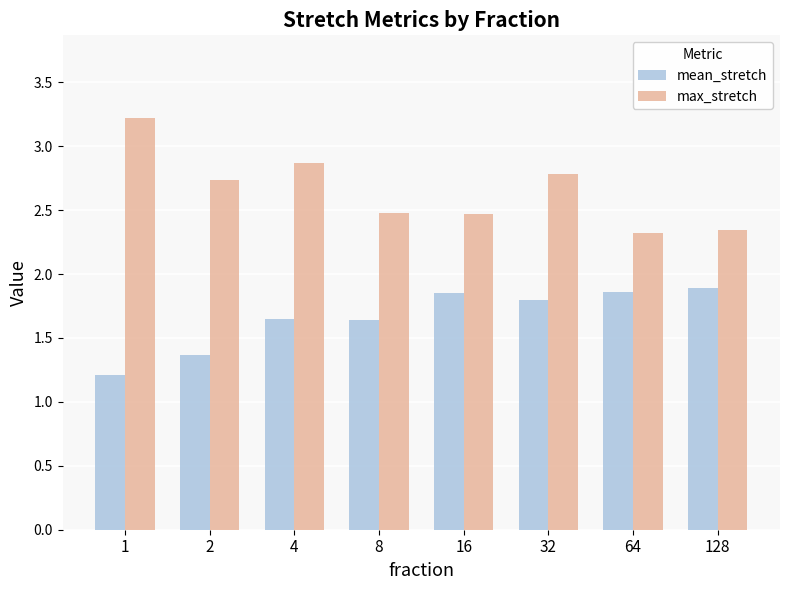

How many groups of bars are there?

8